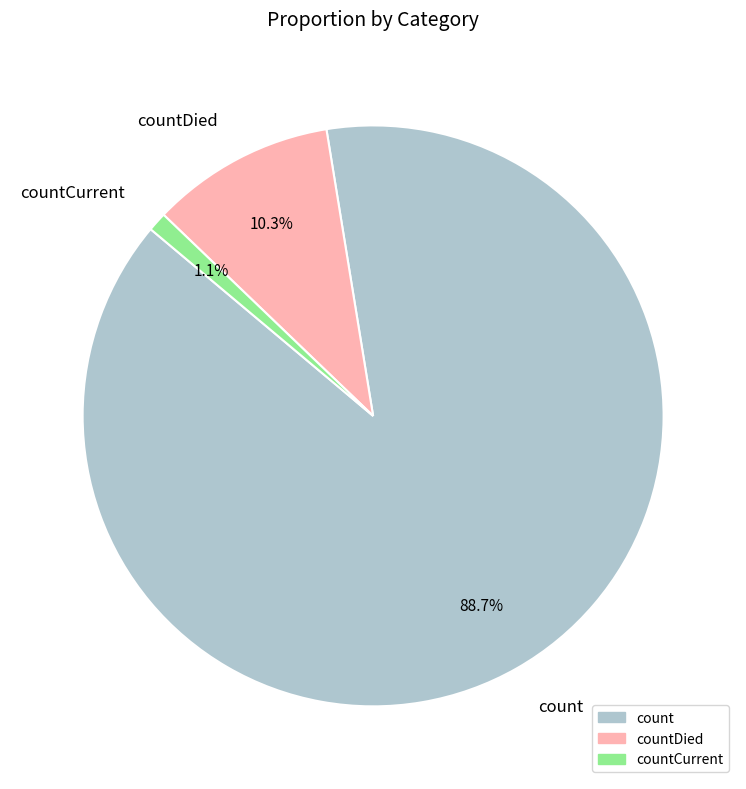

To the nearest percent, what is the difference between the count and countCurrent slice percentages?

88%